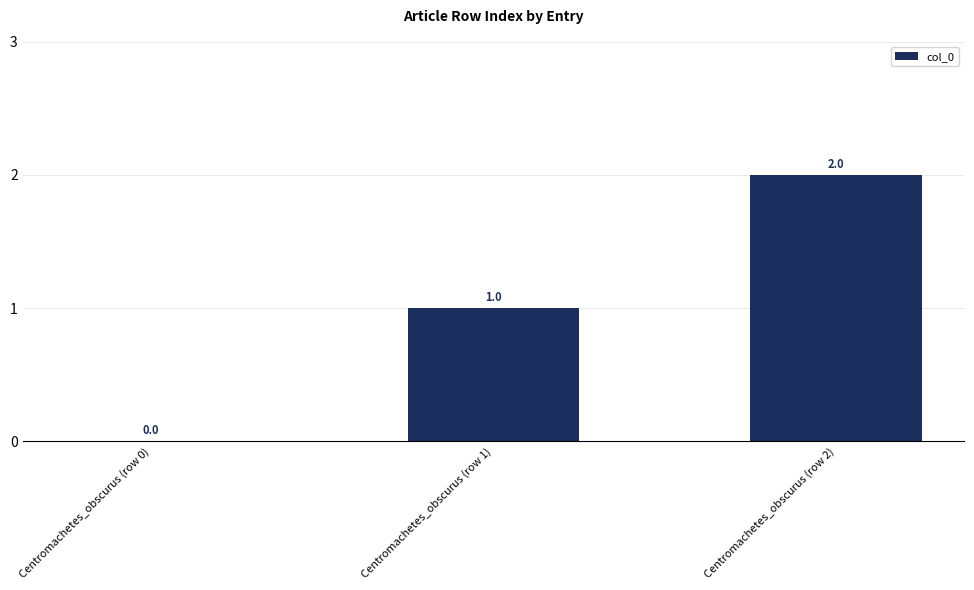

What is the approximate value at Centromachetes_obscurus (row 2)?

2